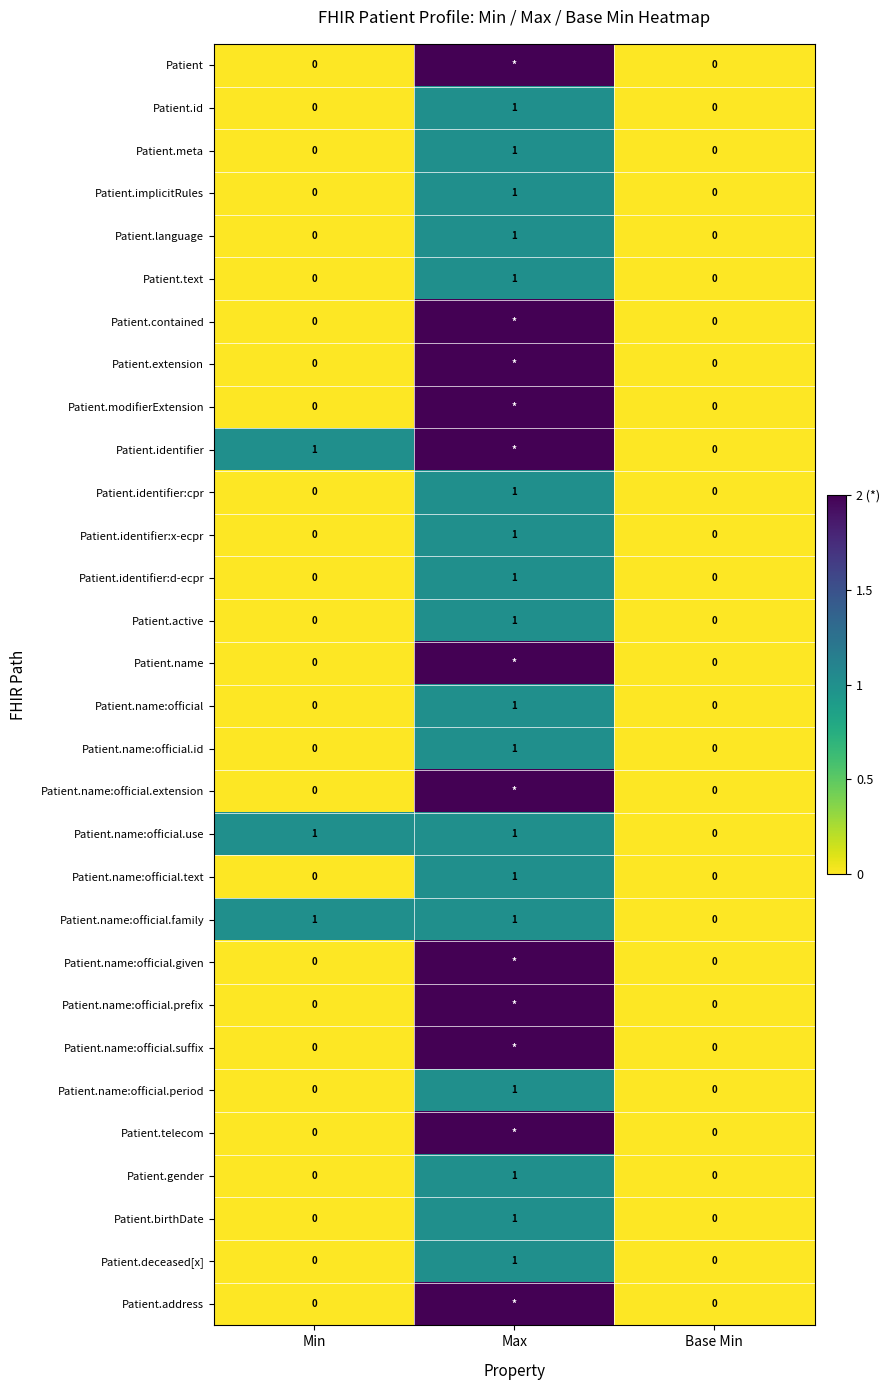

True or false: Patient.name:official.id has a value of 0 at Min.

True